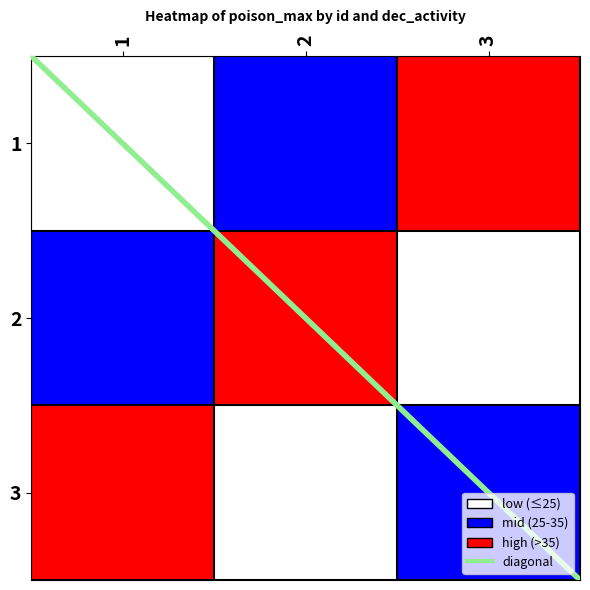

Which series has the largest total across all categories?

1